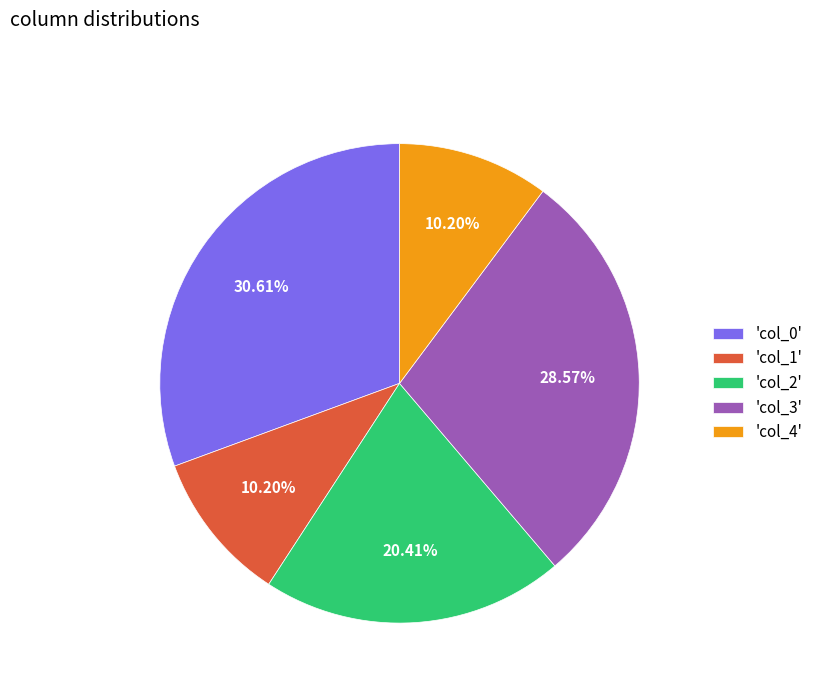

Between 'col_4' and 'col_3', which is larger?

'col_3'